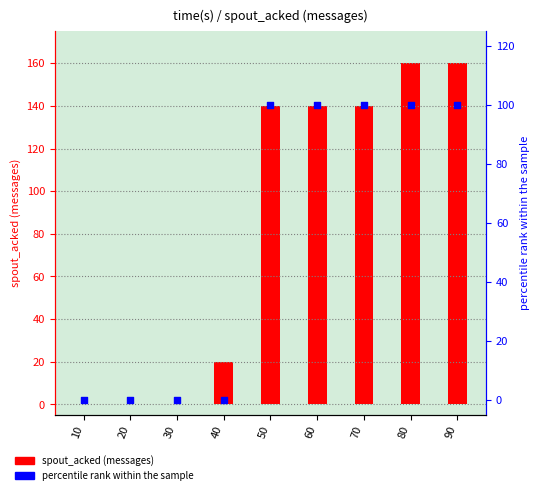

Which series has the largest total across all categories?

spout_acked (messages)